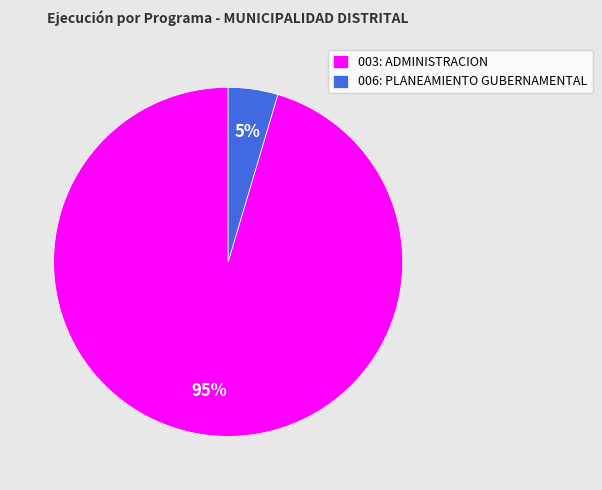

To the nearest percent, what is the average slice percentage?

50%